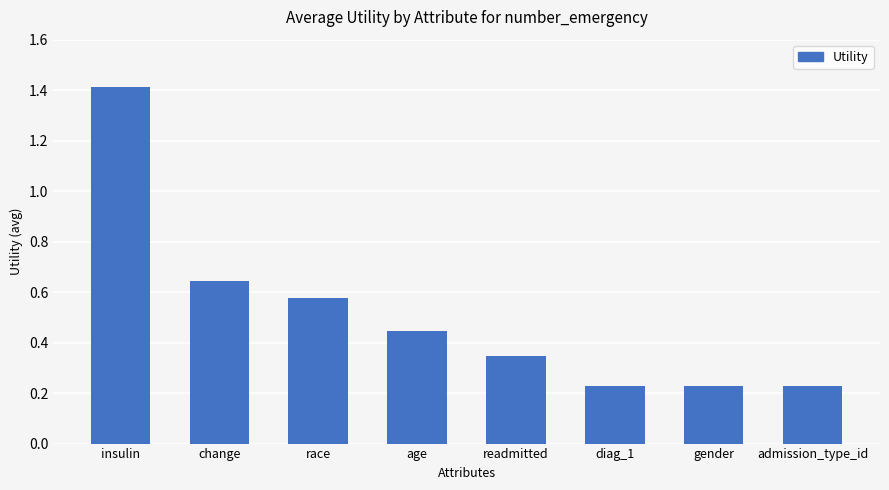

Count the number of categories in the chart.

8